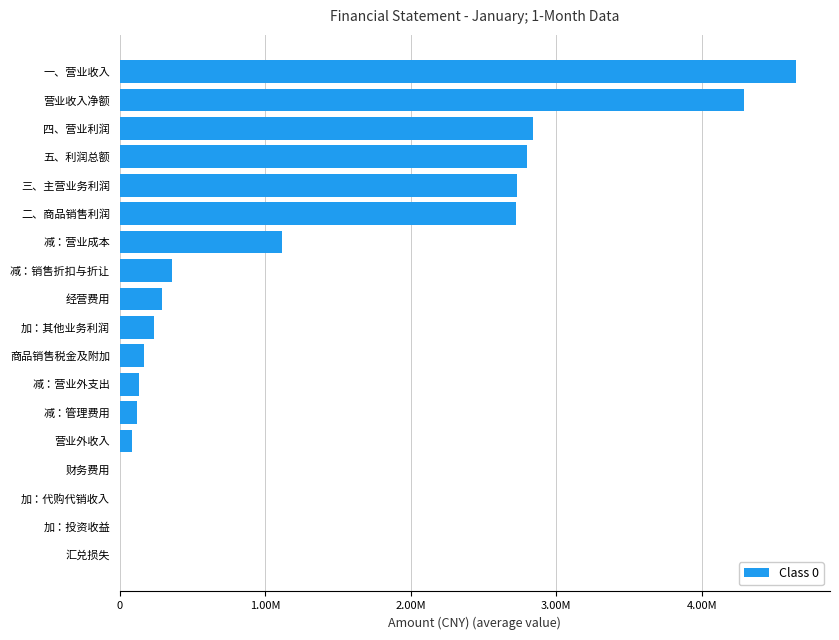

Count the number of values greater than 287175.

9